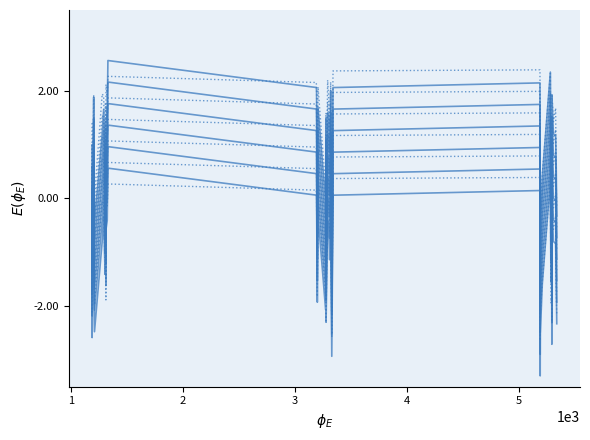

How many lines are shown in the chart?

12